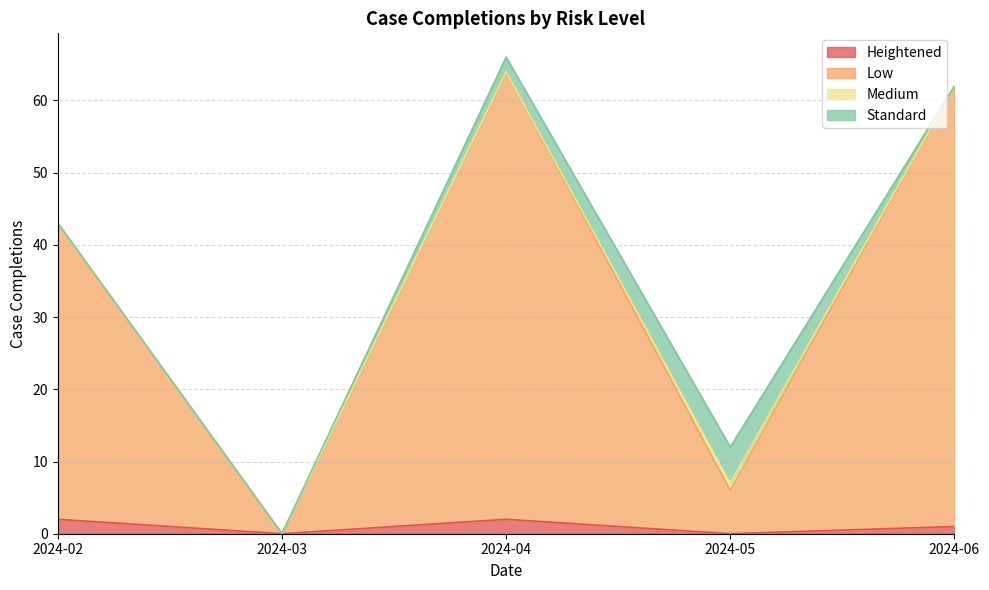

Is the value of Low at 2024-06 greater than the value of Heightened at 2024-05?

Yes